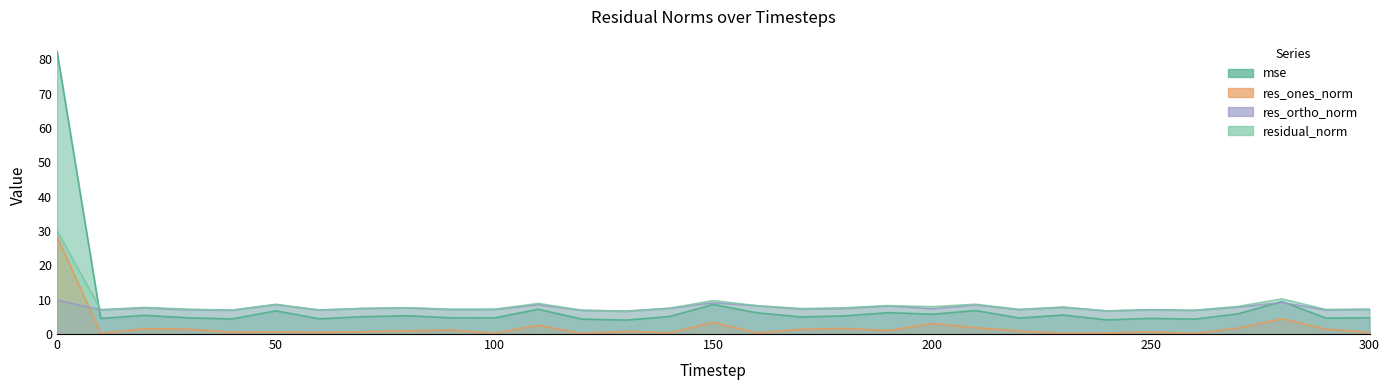

At how many categories does at least one series exceed 67?

1